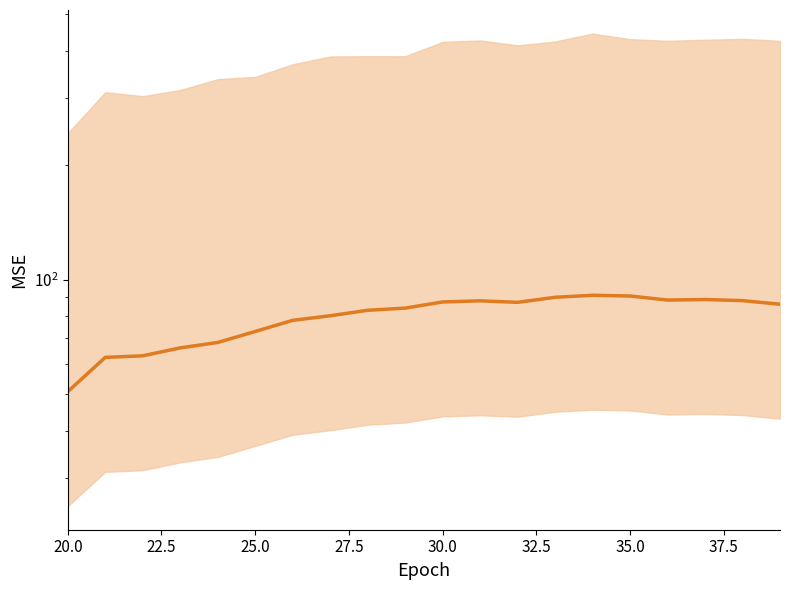

Which has a higher value, 22.5 or 25.0?

25.0